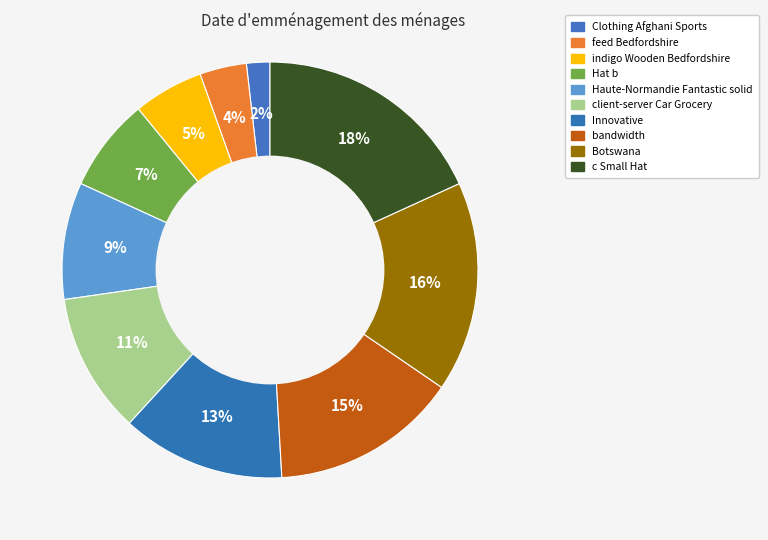

Which category has the smallest portion of the pie?

Clothing Afghani Sports